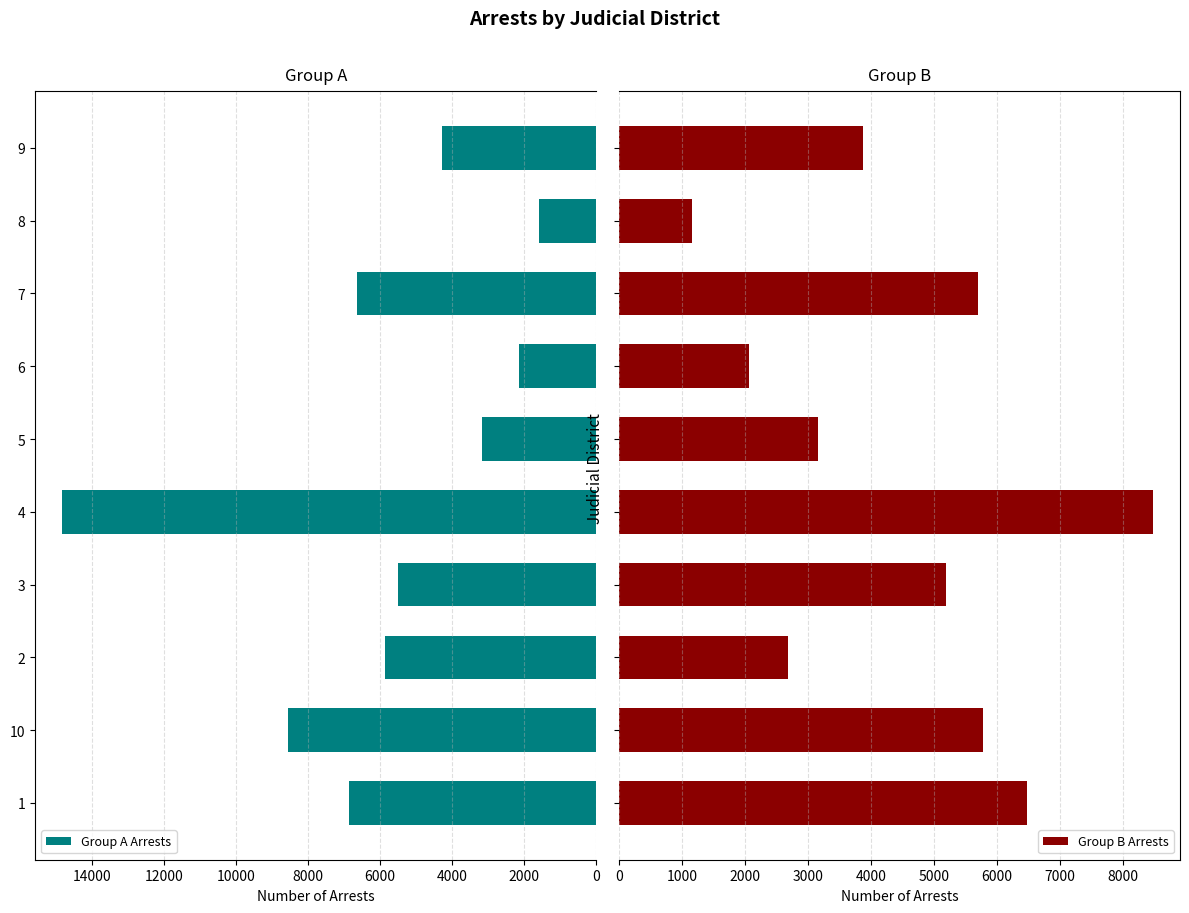

What is the maximum value for Group B Arrests?

8482